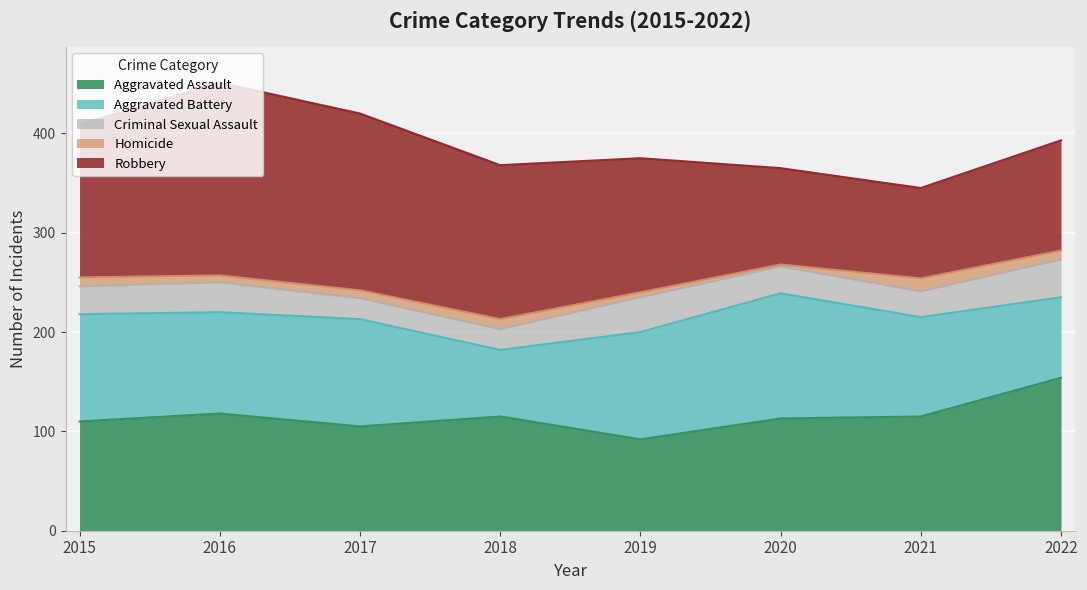

Rank the categories by Homicide value from highest to lowest.

2021, 2018, 2015, 2022, 2017, 2016, 2019, 2020